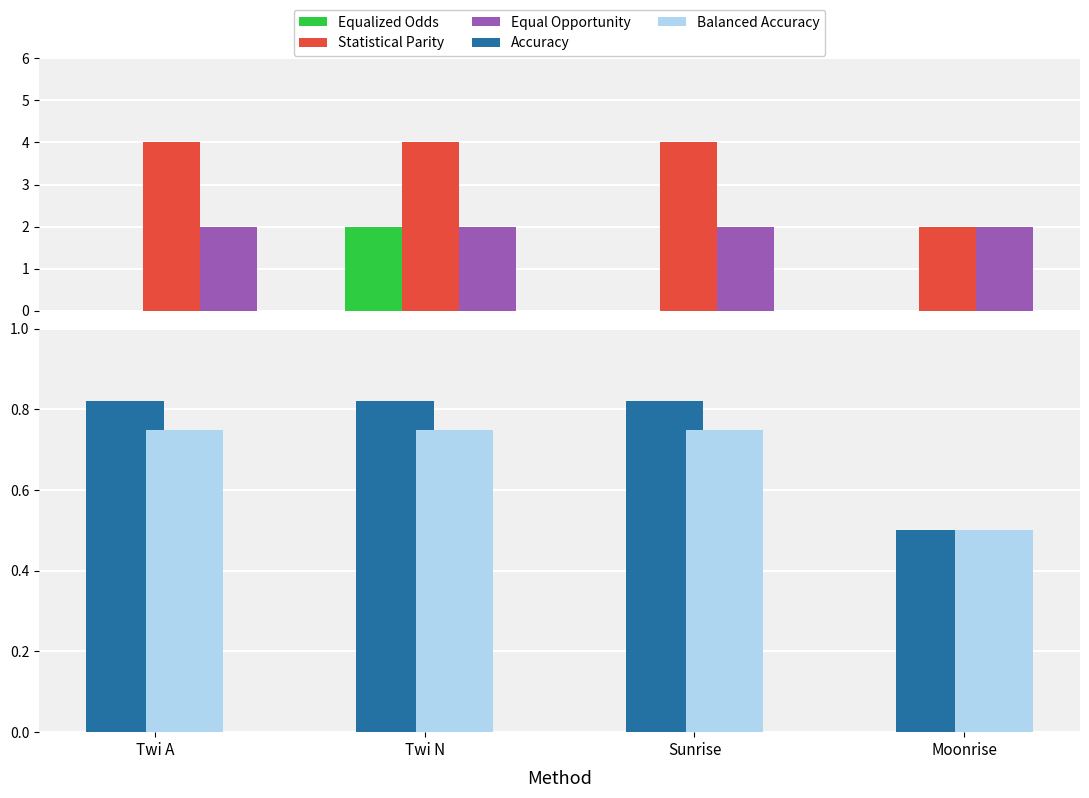

Reading left to right, what are all the values shown in this chart?

Equalized Odds: Twi A=0.0	Twi N=2.0	Sunrise=0.0	Moonrise=0.0
Statistical Parity: Twi A=4.0	Twi N=4.0	Sunrise=4.0	Moonrise=2.0
Equal Opportunity: Twi A=2.0	Twi N=2.0	Sunrise=2.0	Moonrise=2.0
Accuracy: Twi A=0.8	Twi N=0.8	Sunrise=0.8	Moonrise=0.5
Balanced Accuracy: Twi A=0.8	Twi N=0.8	Sunrise=0.8	Moonrise=0.5